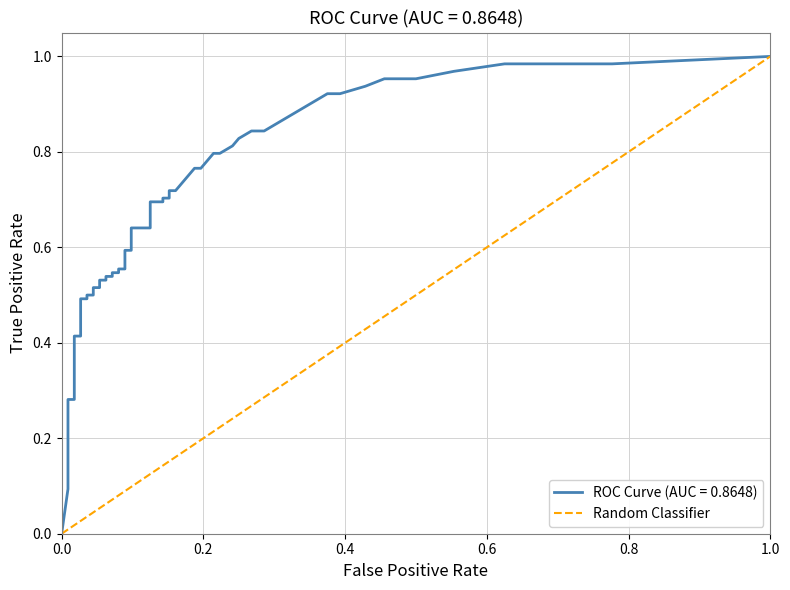

What is the sum of all values?

1